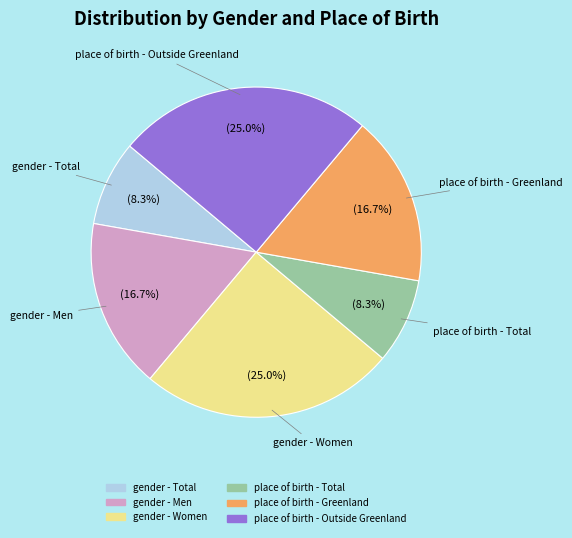

What is the total percentage of gender - Women and gender - Total?

33.3%